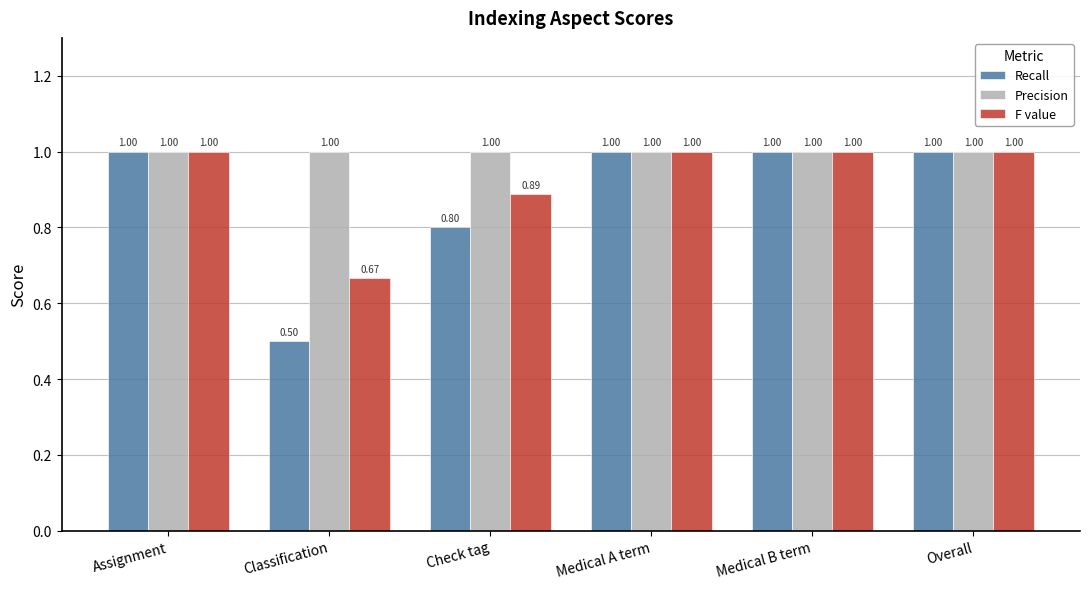

Which series has the largest range (max minus min)?

Recall